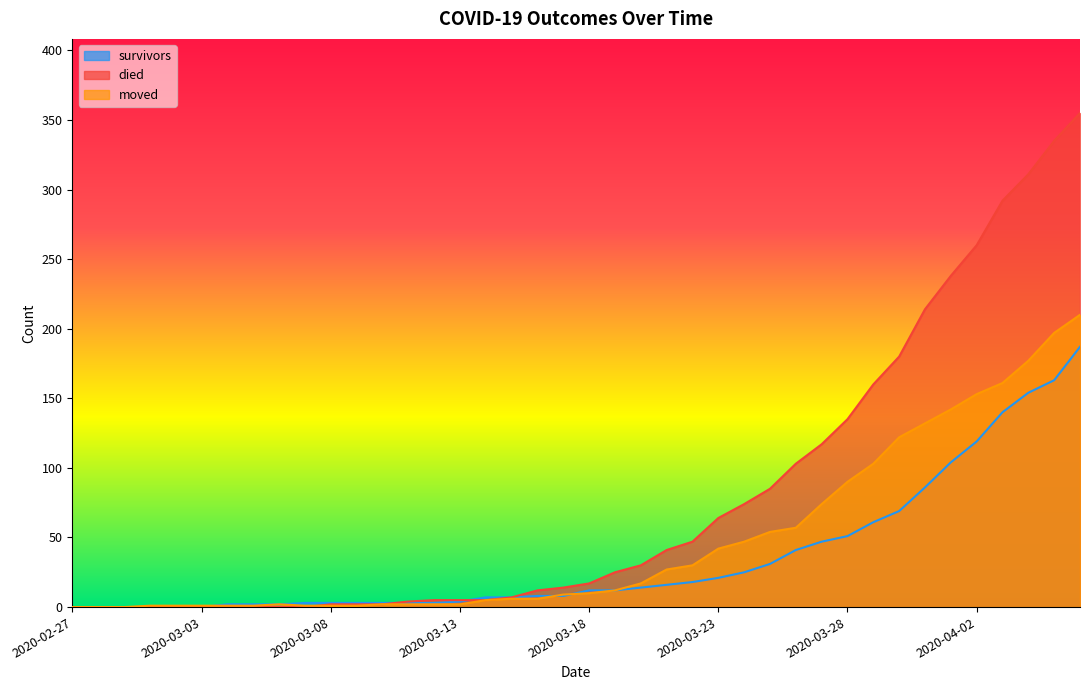

What is the difference between the highest and lowest values at 2020-03-19?

13